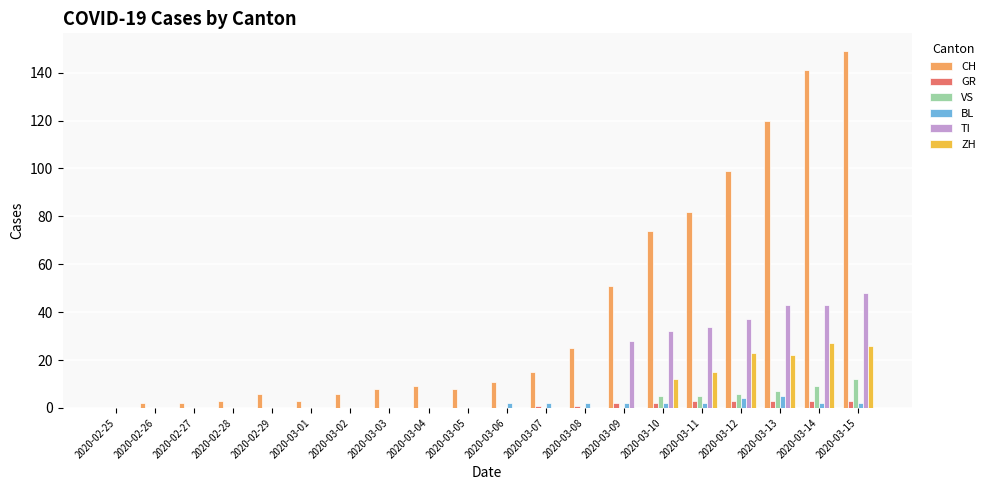

Reading right to left, extract all data points from this chart.

CH: 149	141	120	99	82	74	51	25	15	11	8	9	8	6	3	6	3	2	2	0
GR: 3	3	3	3	3	2	2	1	1	0	0	0	0	0	0	0	0	0	0	0
VS: 12	9	7	6	5	5	0	0	0	0	0	0	0	0	0	0	0	0	0	0
BL: 2	2	5	4	2	2	2	2	2	2	0	0	0	0	0	0	0	0	0	0
TI: 48	43	43	37	34	32	28	0	0	0	0	0	0	0	0	0	0	0	0	0
ZH: 26	27	22	23	15	12	0	0	0	0	0	0	0	0	0	0	0	0	0	0